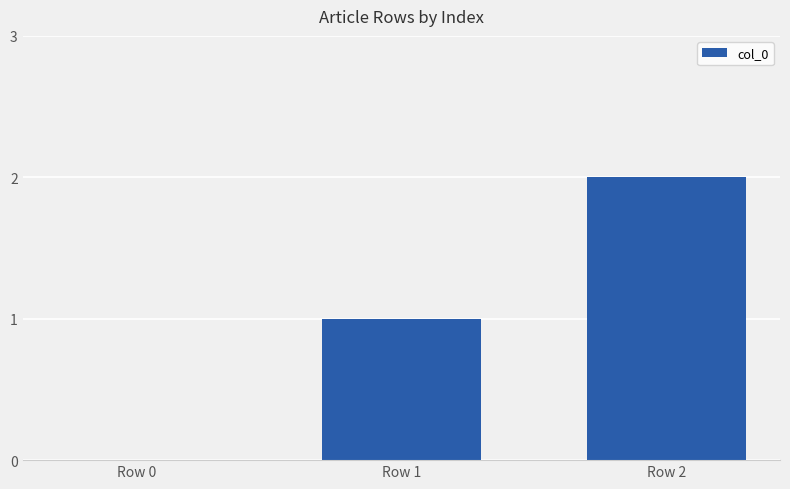

How many values are between 0 and 2?

3